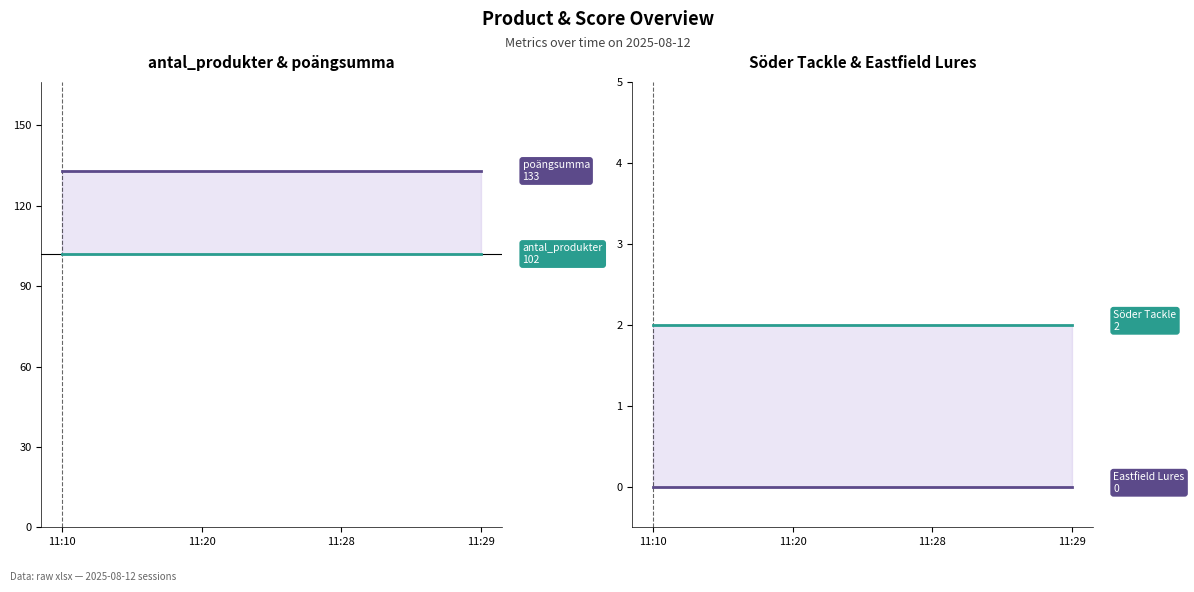

What is the value of the Söder Tackle point at the 3rd from the left?

2